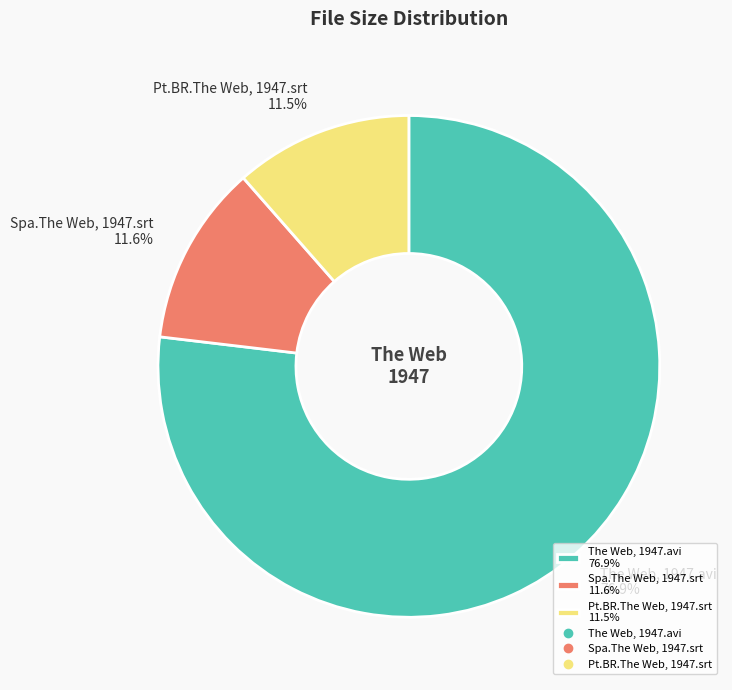

Rank the categories by value from highest to lowest.

The Web, 1947.avi, Spa.The Web, 1947.srt, Pt.BR.The Web, 1947.srt